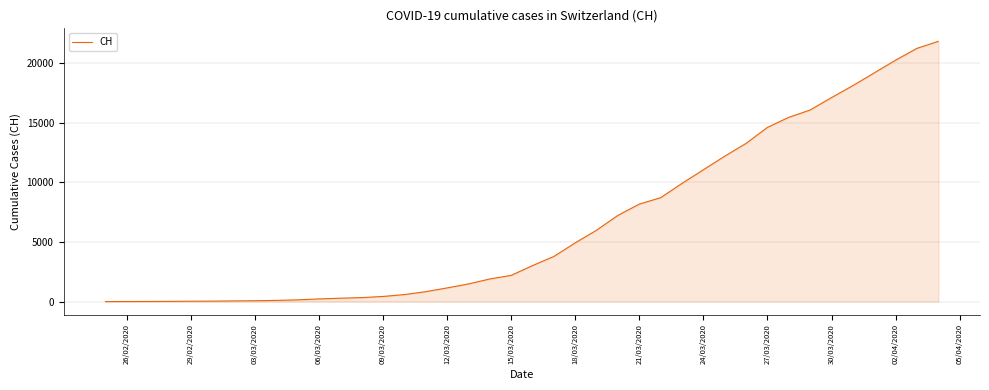

What is the difference between the maximum and minimum values?

21822